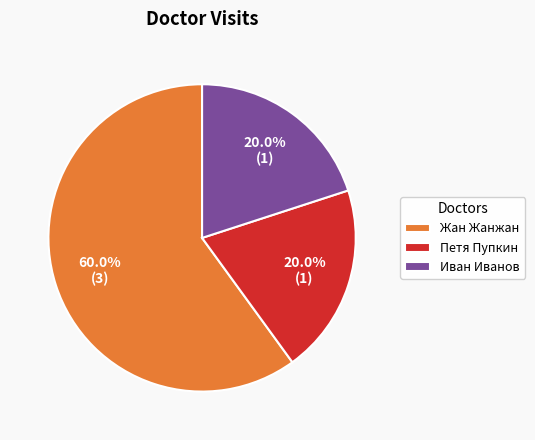

What portion of the pie excludes Петя Пупкин?

80.0%